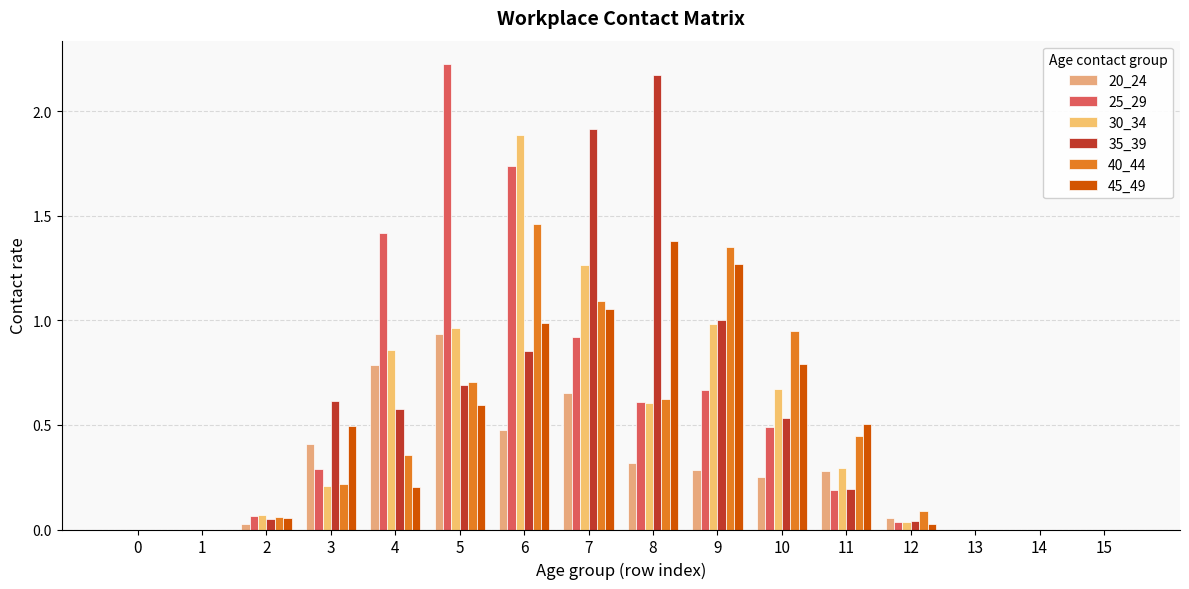

Rank the categories by 35_39 value from lowest to highest.

0, 1, 13, 14, 15, 12, 2, 11, 10, 4, 3, 5, 6, 9, 7, 8